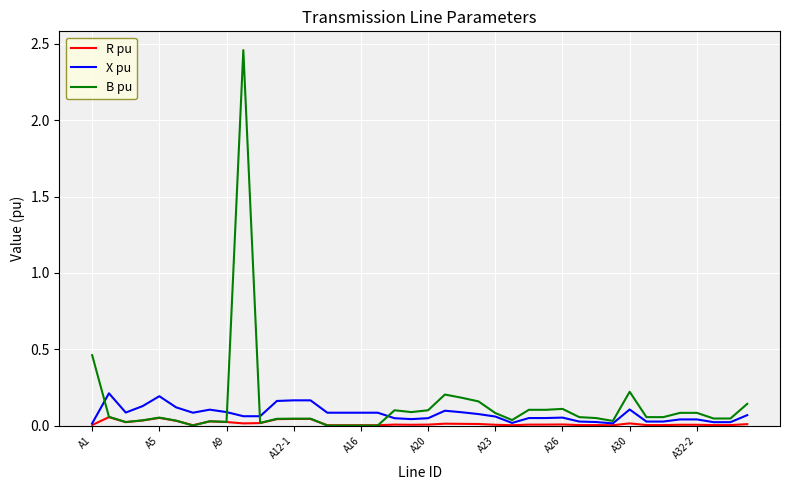

List the series in order of their peak value, highest first.

B pu, X pu, R pu